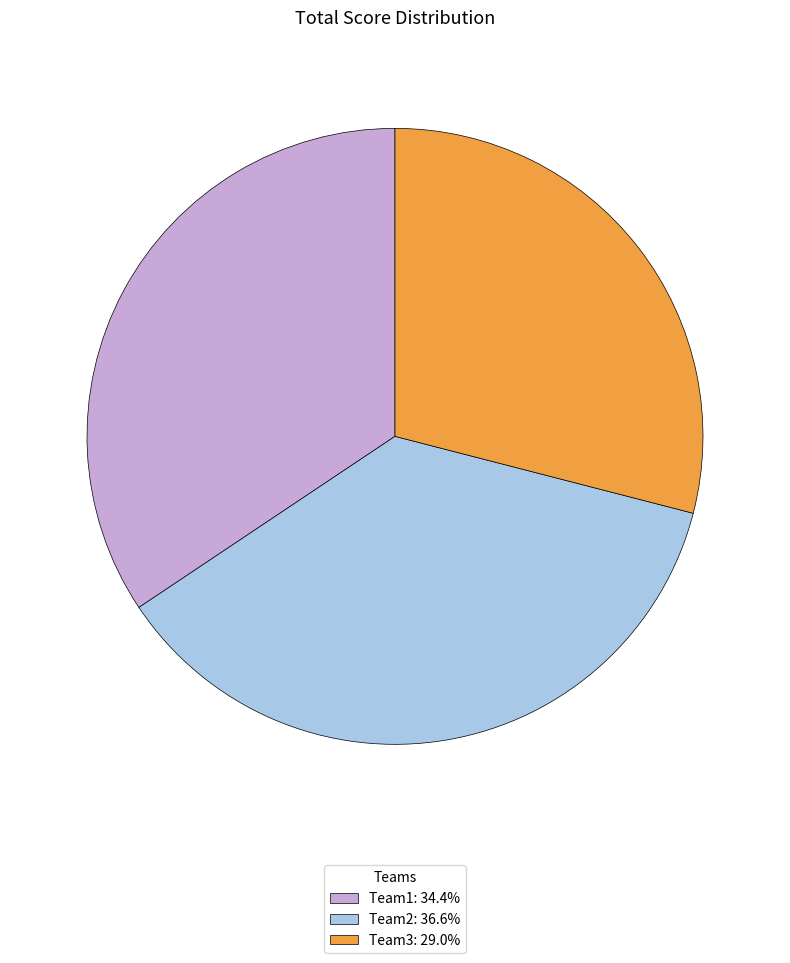

Rank the categories by value from highest to lowest.

Team2, Team1, Team3